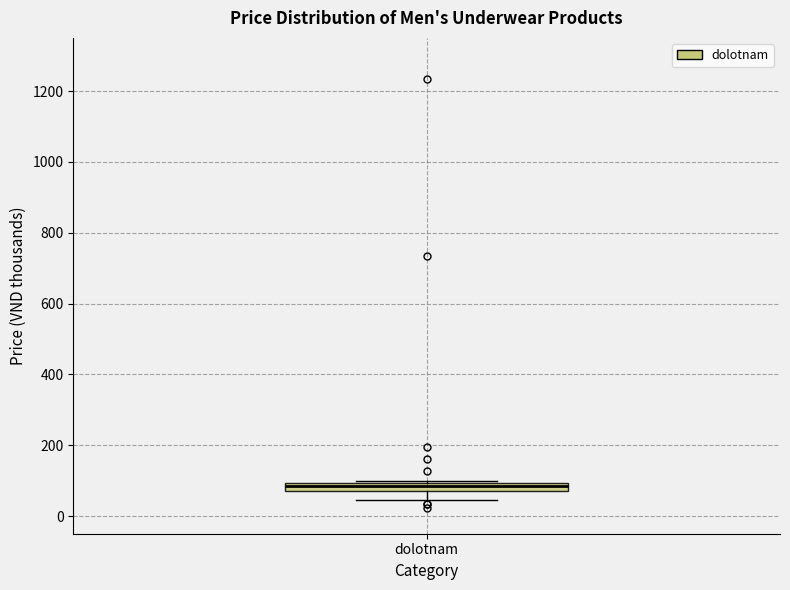

Where is the upper edge of the box for dolotnam on the y-axis? The values are not printed on the chart, so give them approximately, as read against the axis.

100